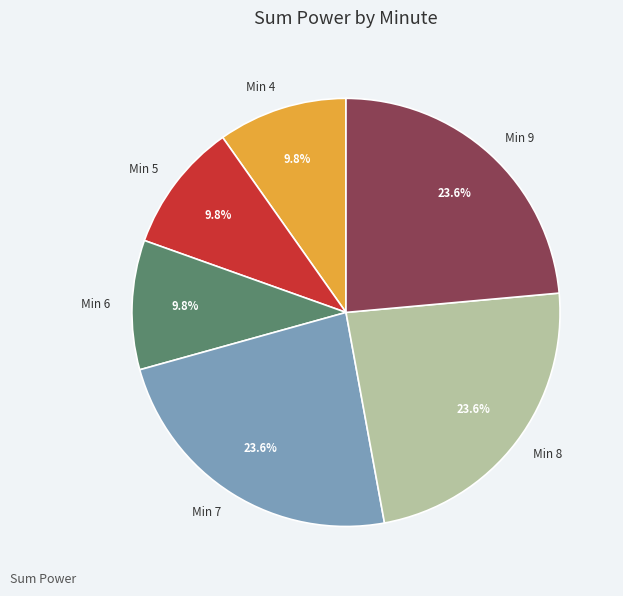

To the nearest percent, what percentage of the pie is Min 9?

24%